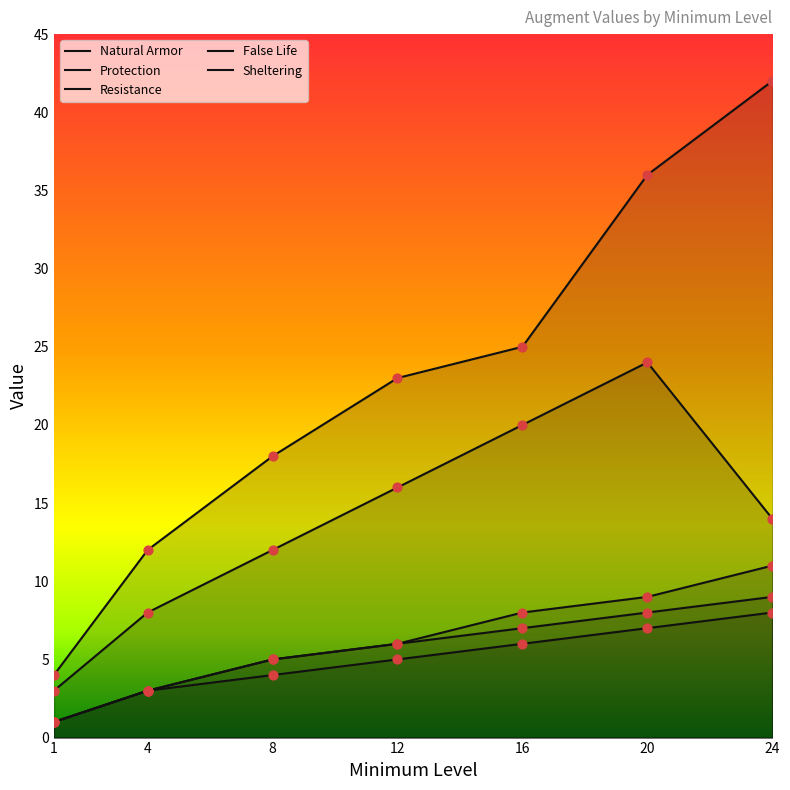

At which category is the sum across all series the highest?

20